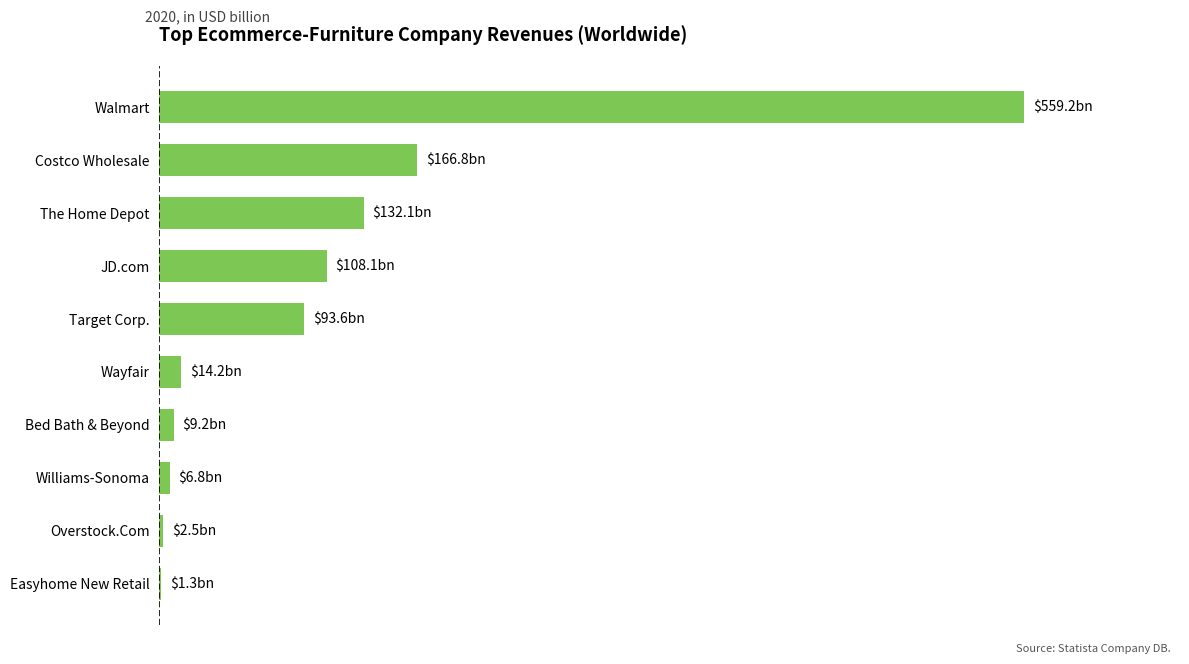

Are the bars horizontal?

Yes